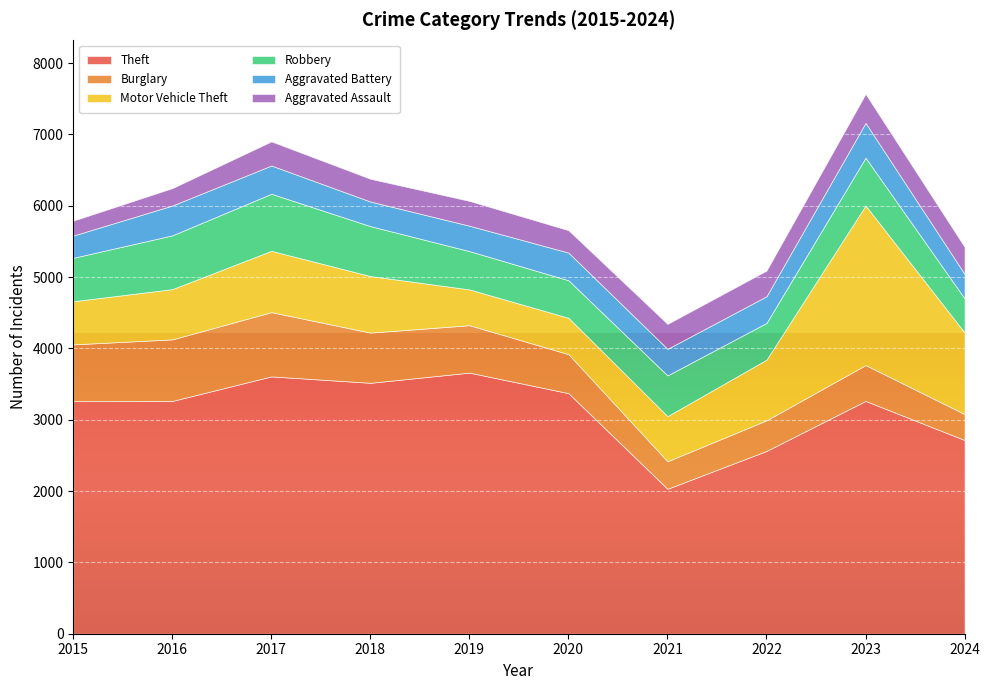

List the series in order of their peak value, lowest first.

Aggravated Assault, Aggravated Battery, Robbery, Burglary, Motor Vehicle Theft, Theft